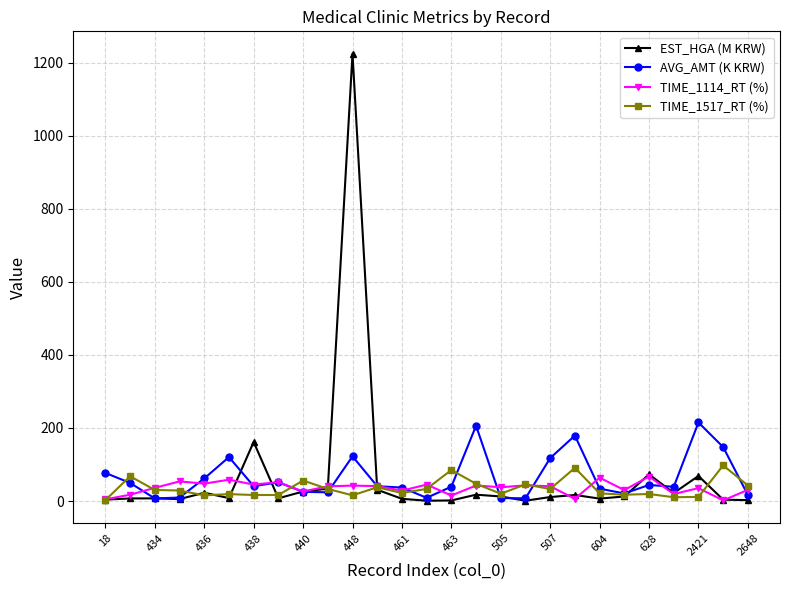

Which series has the widest spread of values?

EST_HGA (M KRW)